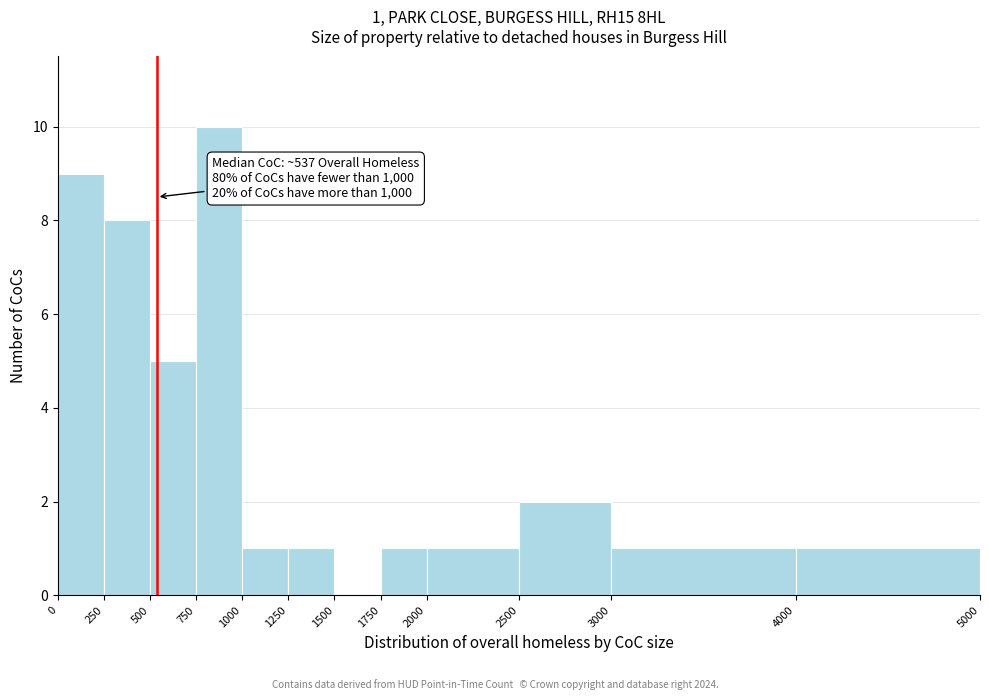

Over which range of the x-axis is the bar tallest?

750 to 1000